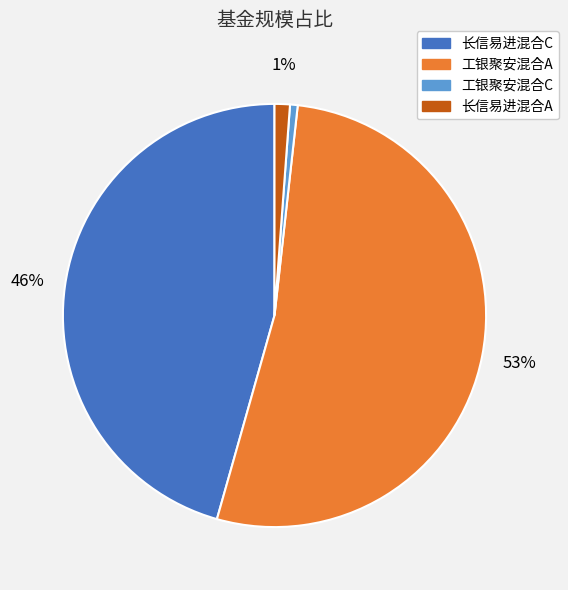

Is there any slice that represents more than half of the pie?

Yes